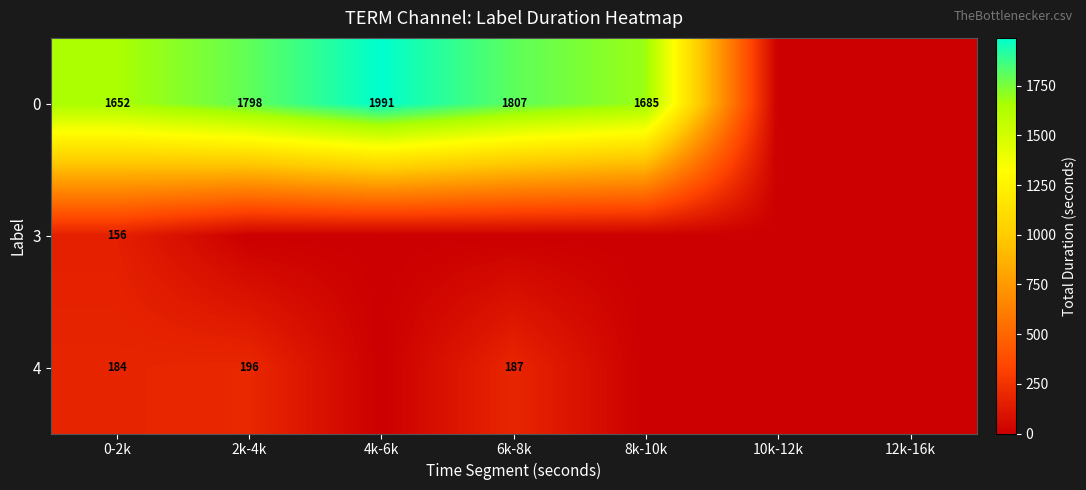

What is the spread (max minus min) of values at 0-2k?

1496